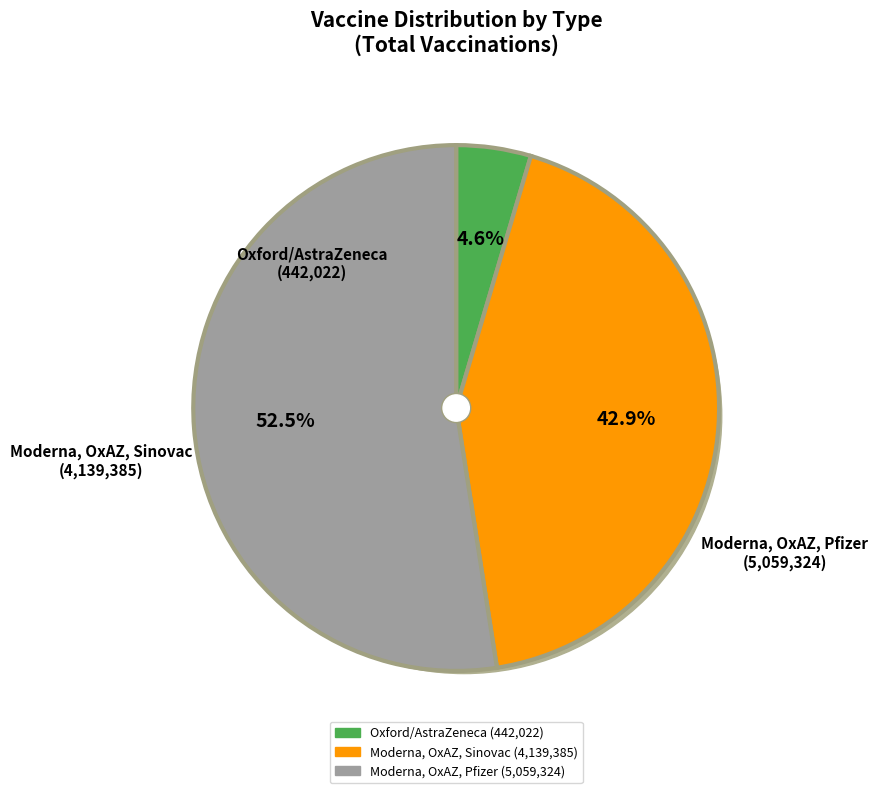

What is the ratio of the value at Moderna, Oxford/AstraZeneca, Sinovac to the value at Oxford/AstraZeneca?

9.4